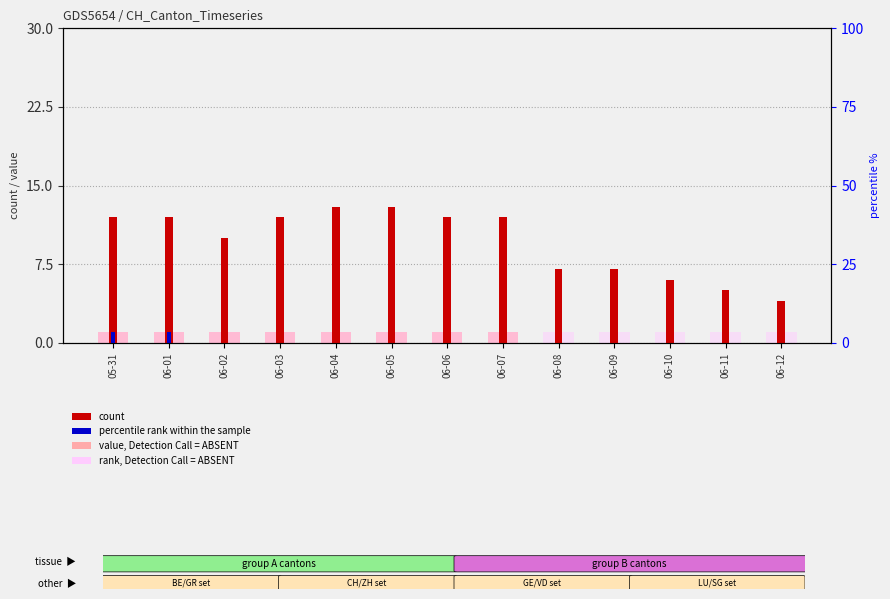

How many positive values does the GR (value, ABSENT) series have?

8